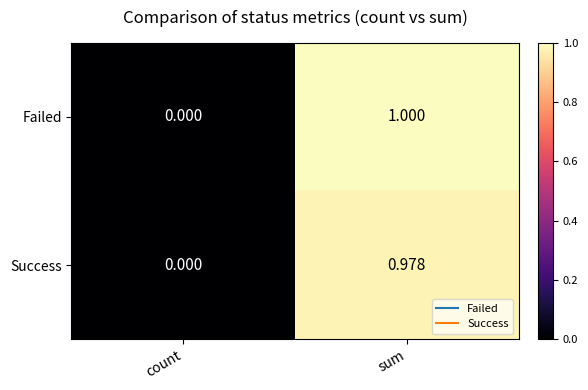

Rank the series at sum from lowest to highest value.

Success, Failed